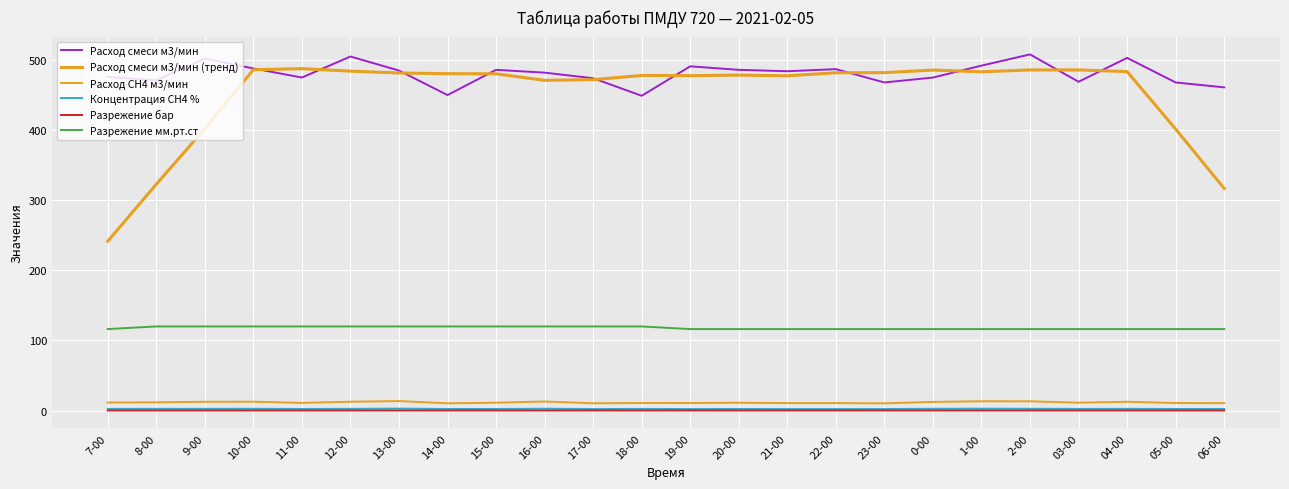

What is the value of the Разрежение бар point at the 18th from the left?

0.2